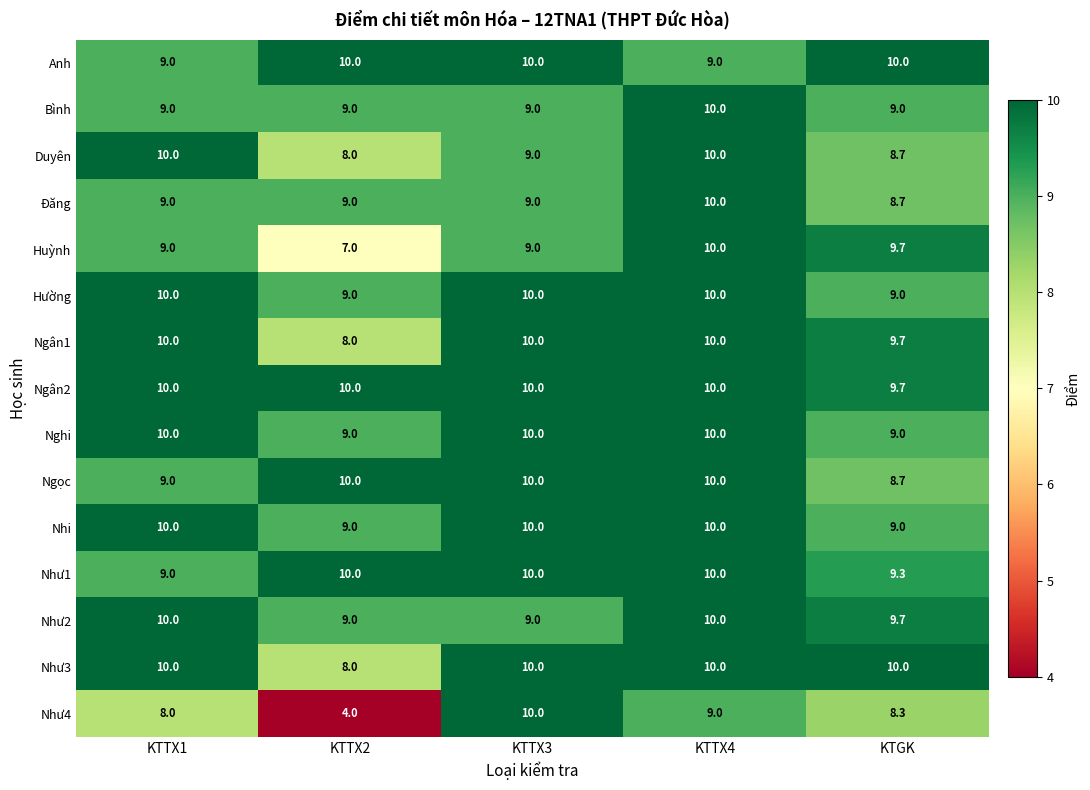

How many Ngân1 values are between 9 and 10?

4